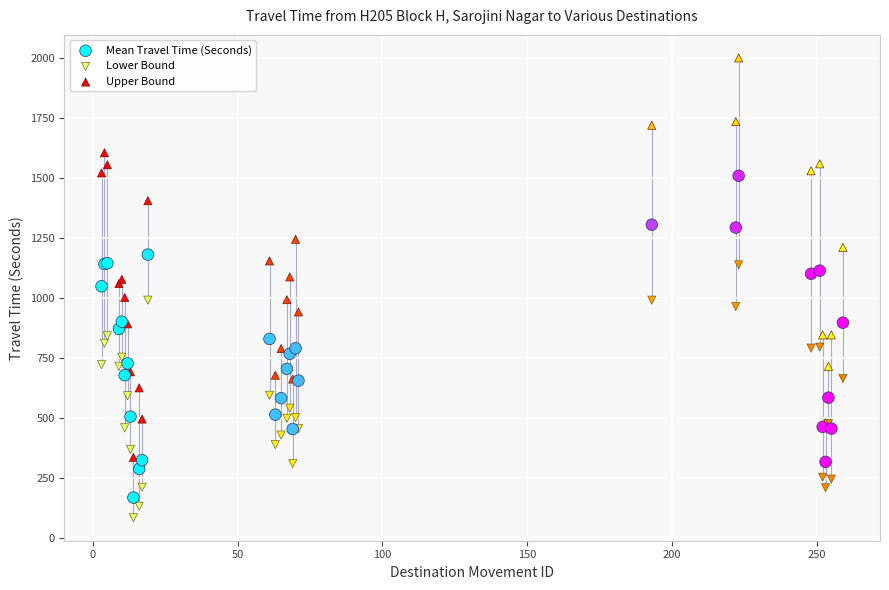

What is the X range (max minus min) for the scatter plot?

256